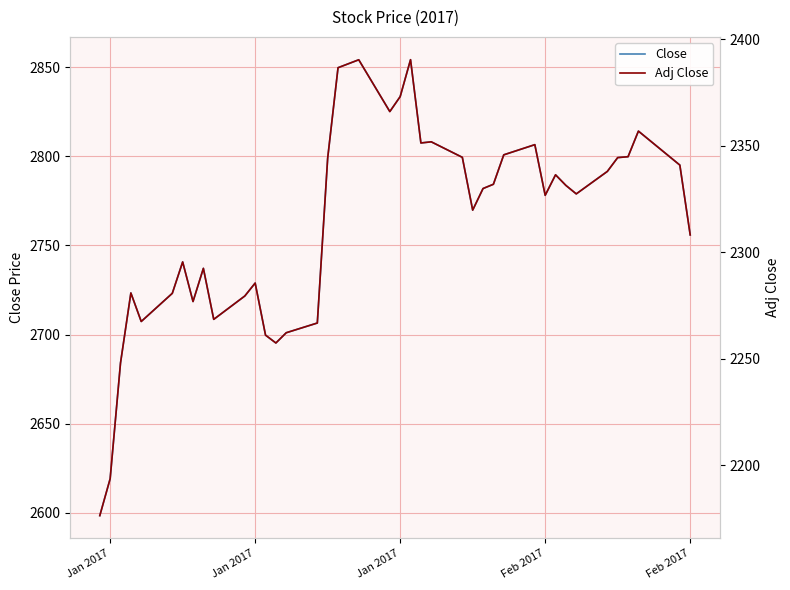

How many interior local valleys does the Close series have?

9